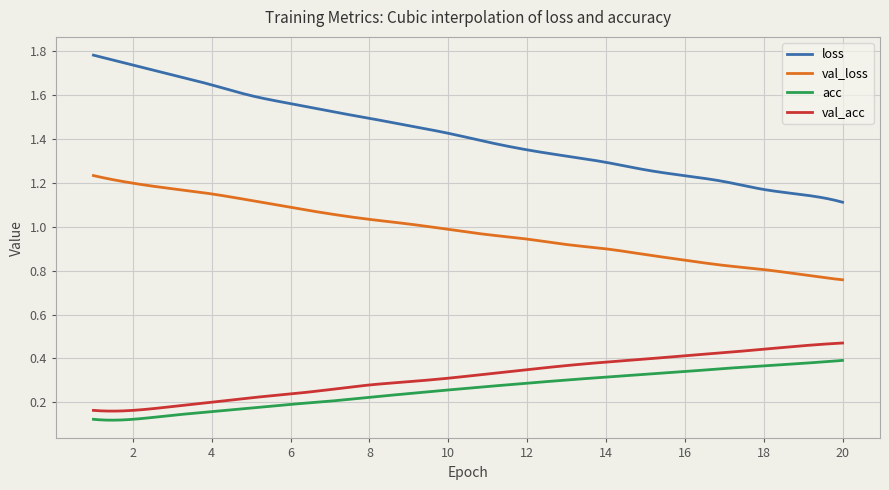

What are all the series names shown in the legend?

loss, val_loss, acc, val_acc